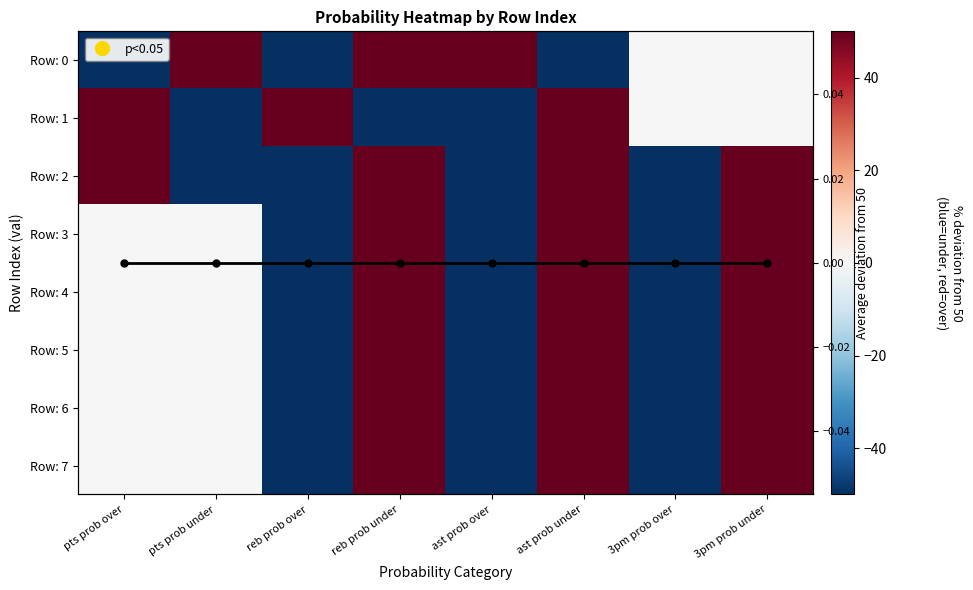

What is the sum of the Row: 5 values at ast prob over and reb prob over?

-100